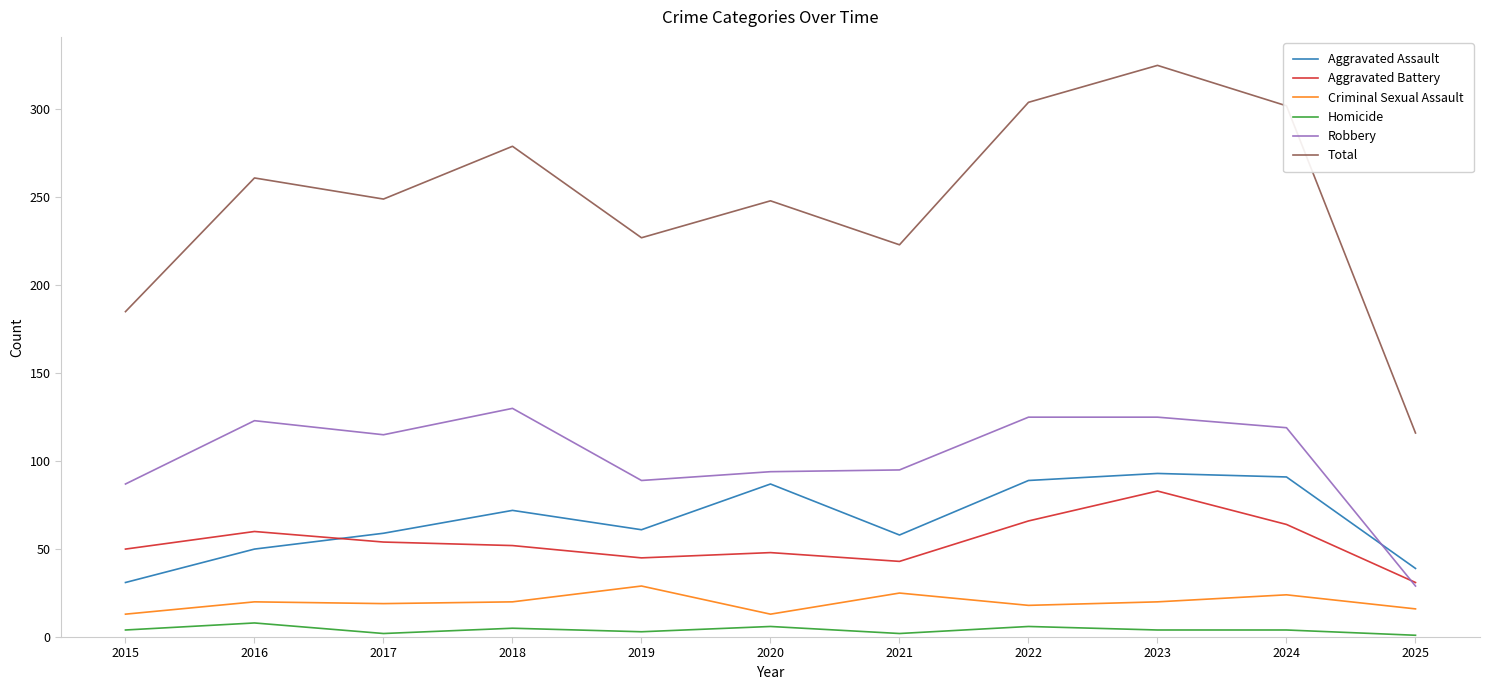

At which category is the sum across all series the highest?

2023